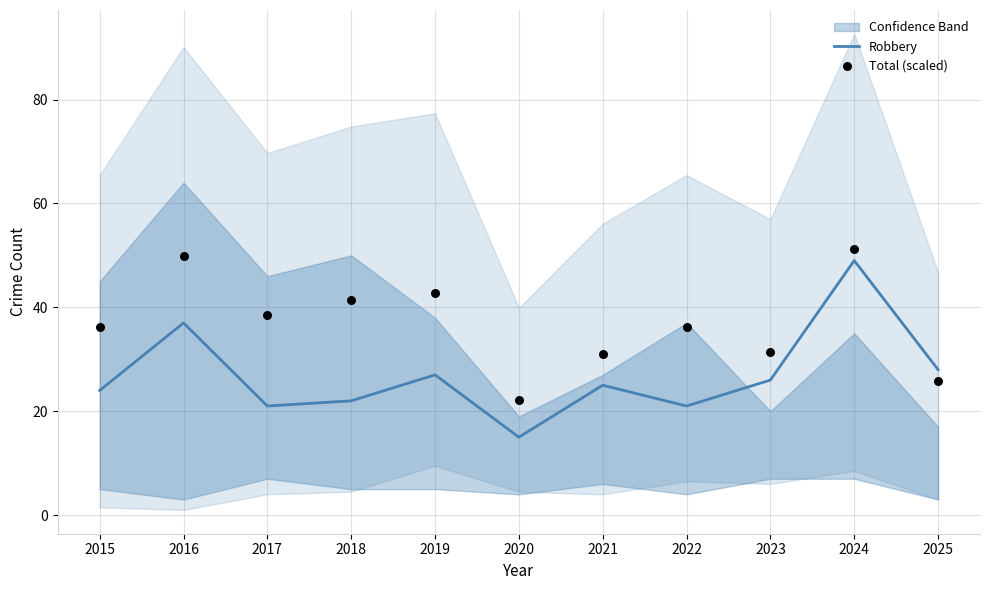

What are all the series names shown in the legend?

Robbery, Total (scaled)